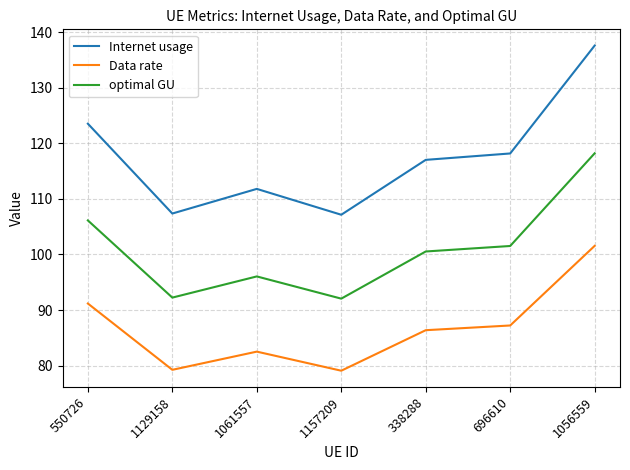

Rank the series at 1056559 from highest to lowest value.

Internet usage, optimal GU, Data rate